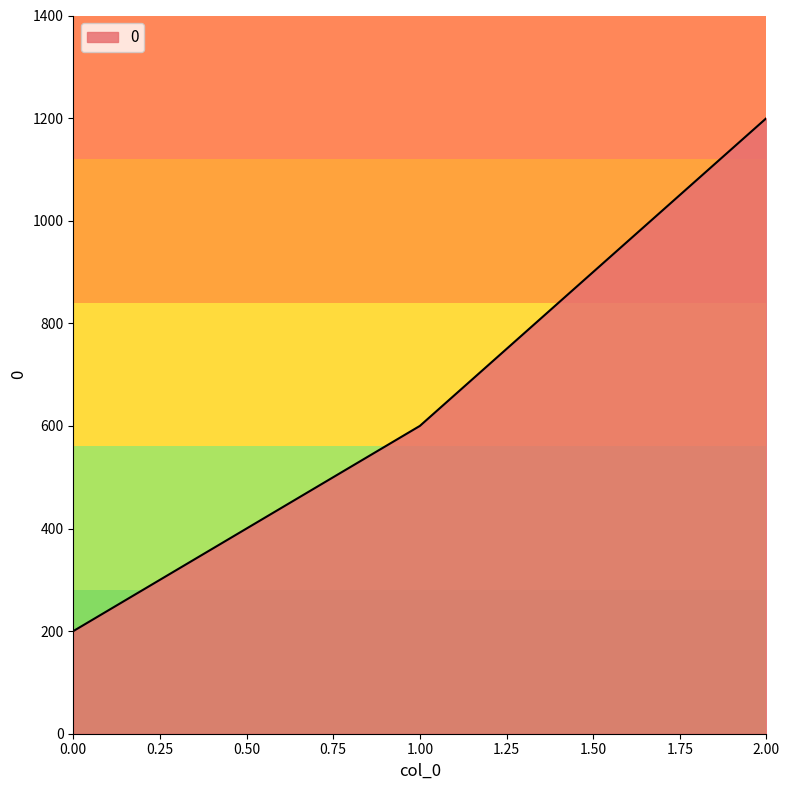

What is the sum of all values?

2000